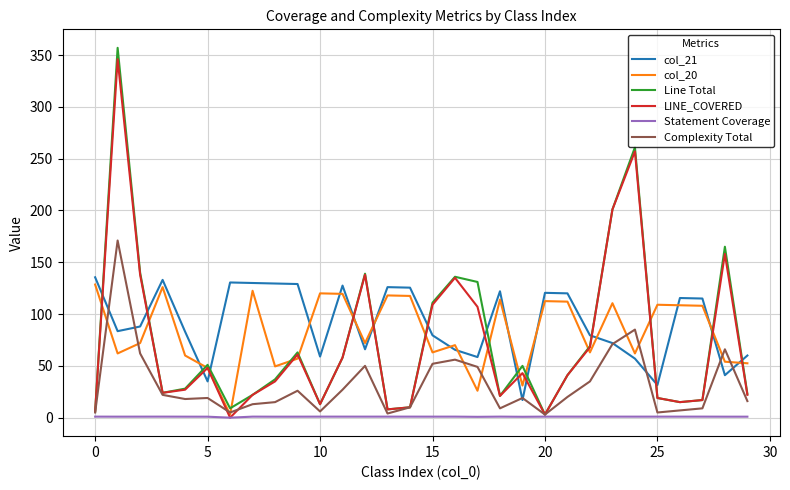

Which series has the widest spread of values?

Line Total